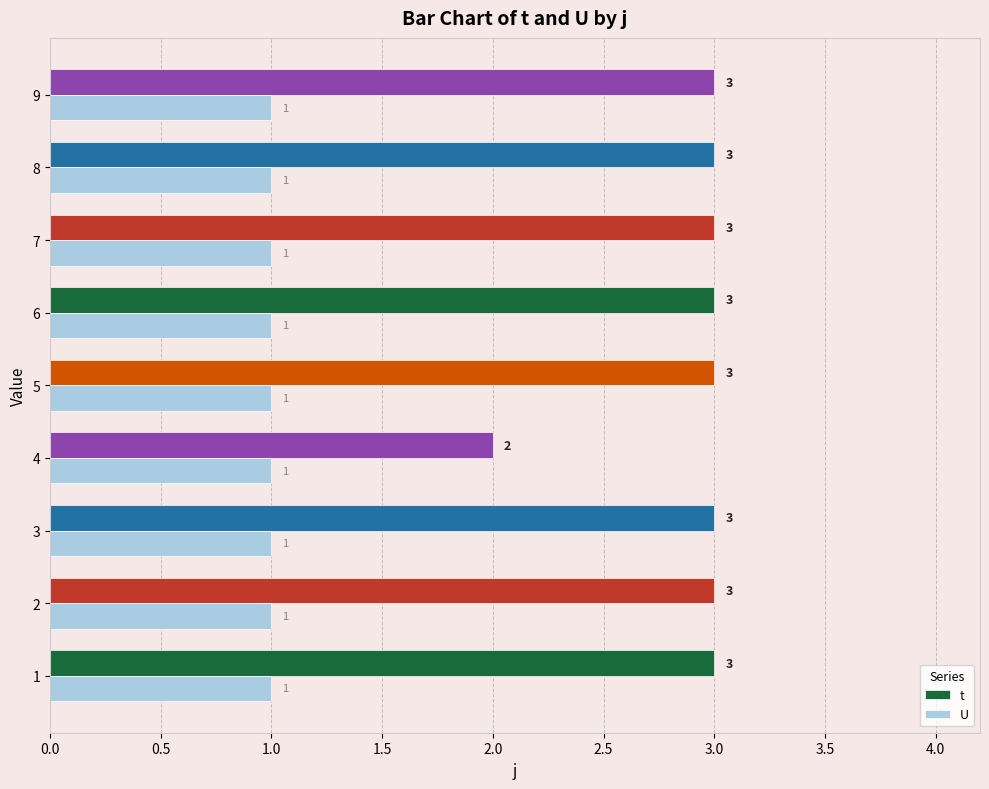

Where is t nearest to the value 2?

4